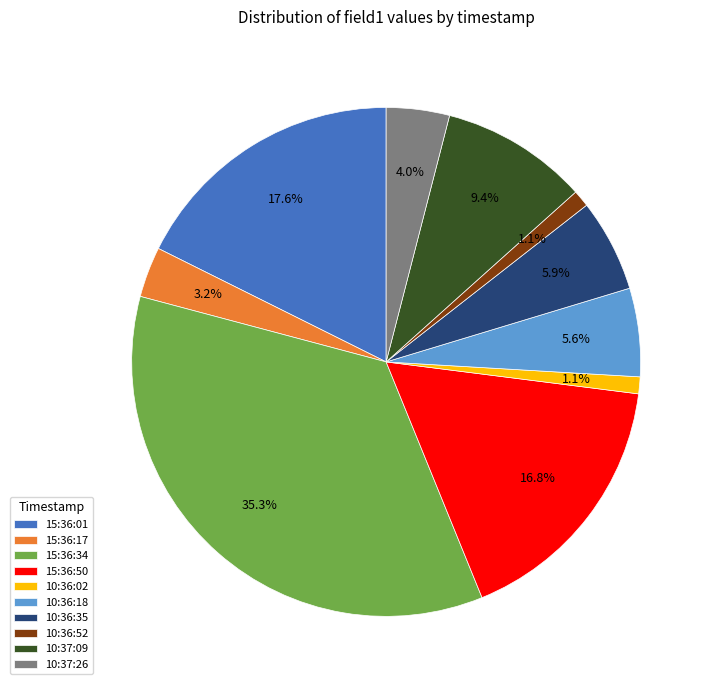

Combined, do 10:36:35 and 10:37:09 account for over 50%?

No